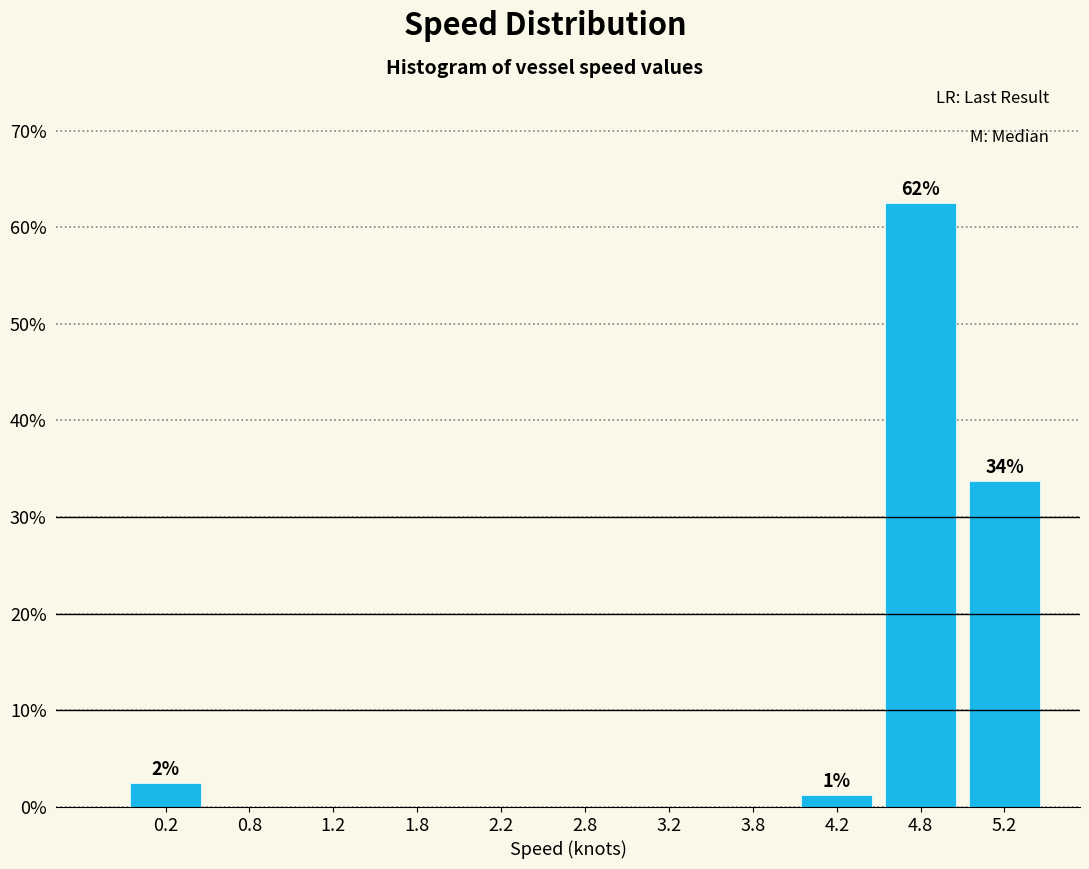

Which range on the x-axis has the tallest bar?

4.5 to 5.0